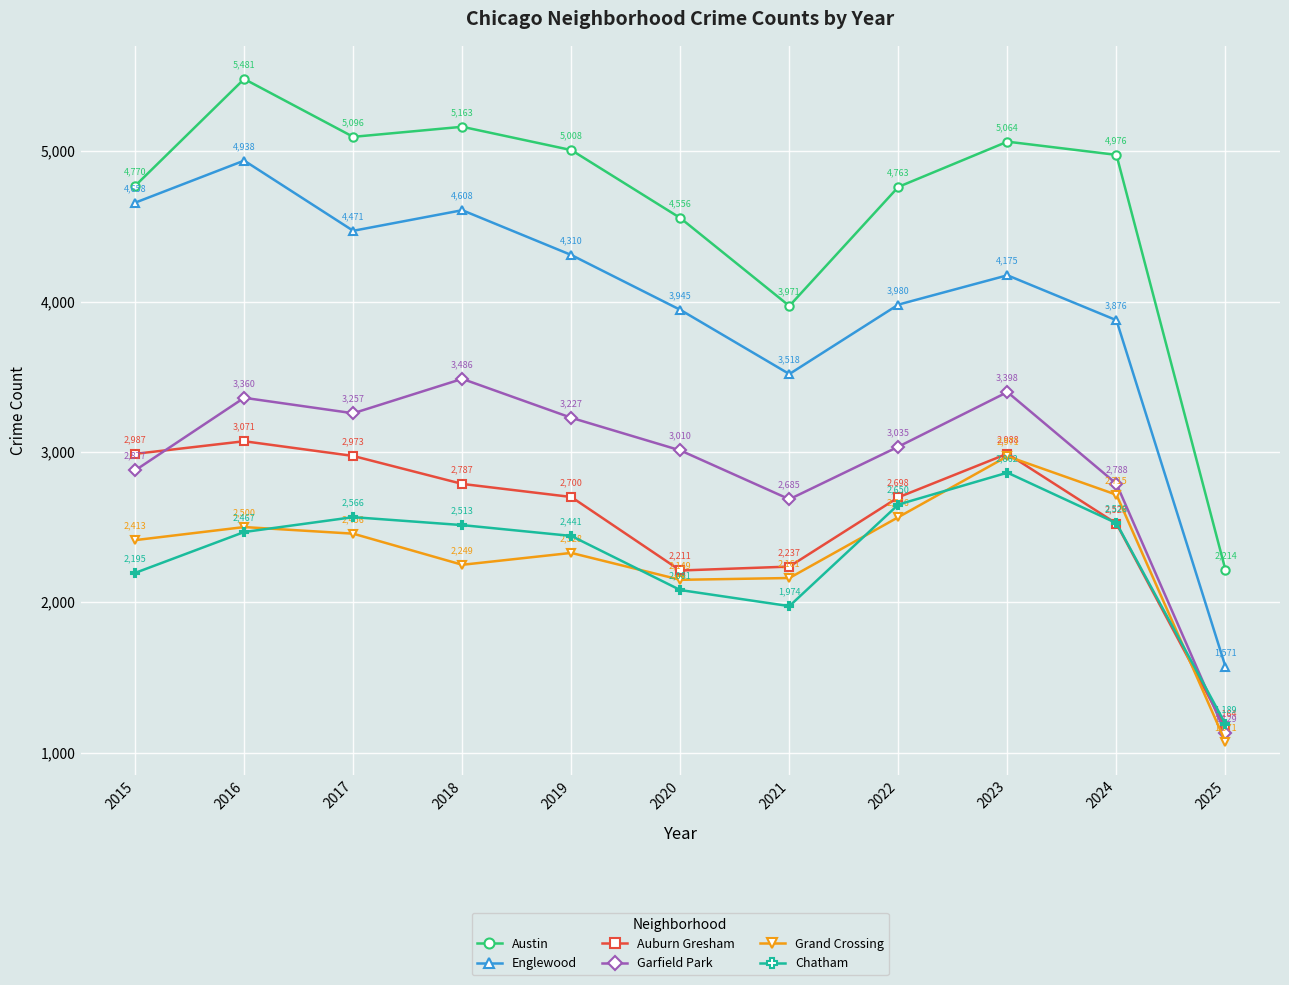

Does the chart display data point markers on the line(s)?

Yes